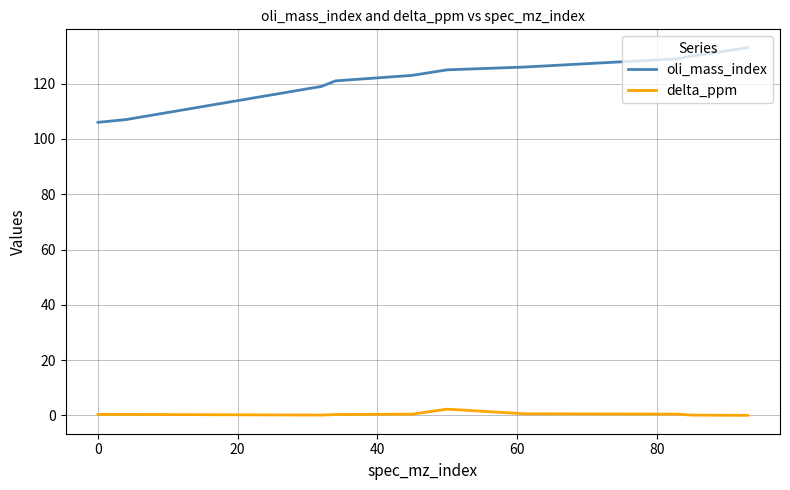

What are all the series names shown in the legend?

oli_mass_index, delta_ppm